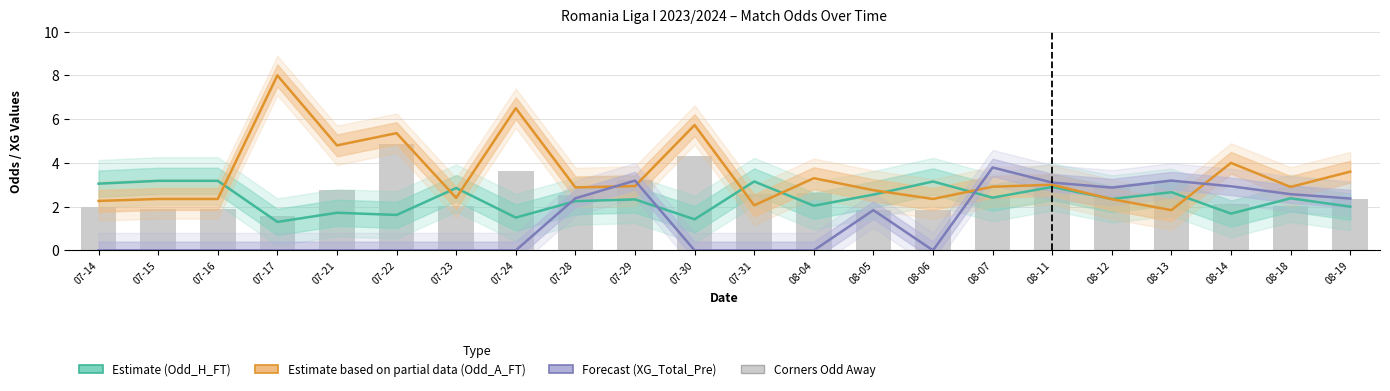

Which series has the largest total across all categories?

Odd_A_FT